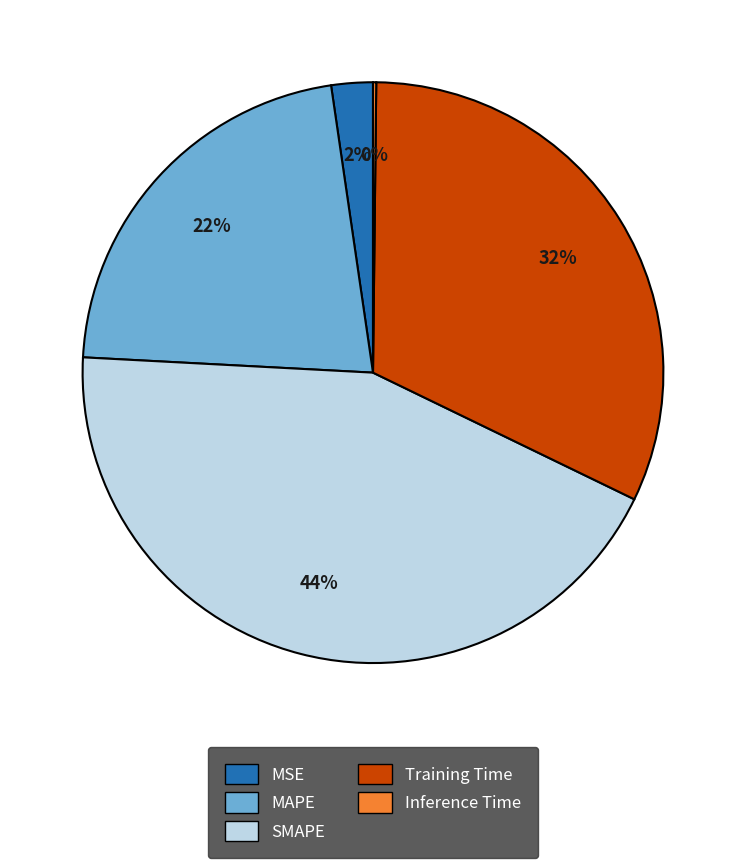

To the nearest percent, what is the average slice percentage?

20%